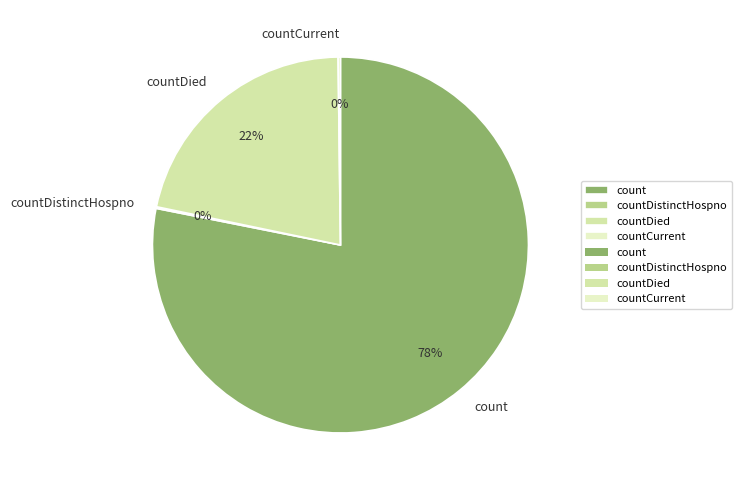

Which category has the biggest portion of the pie?

count